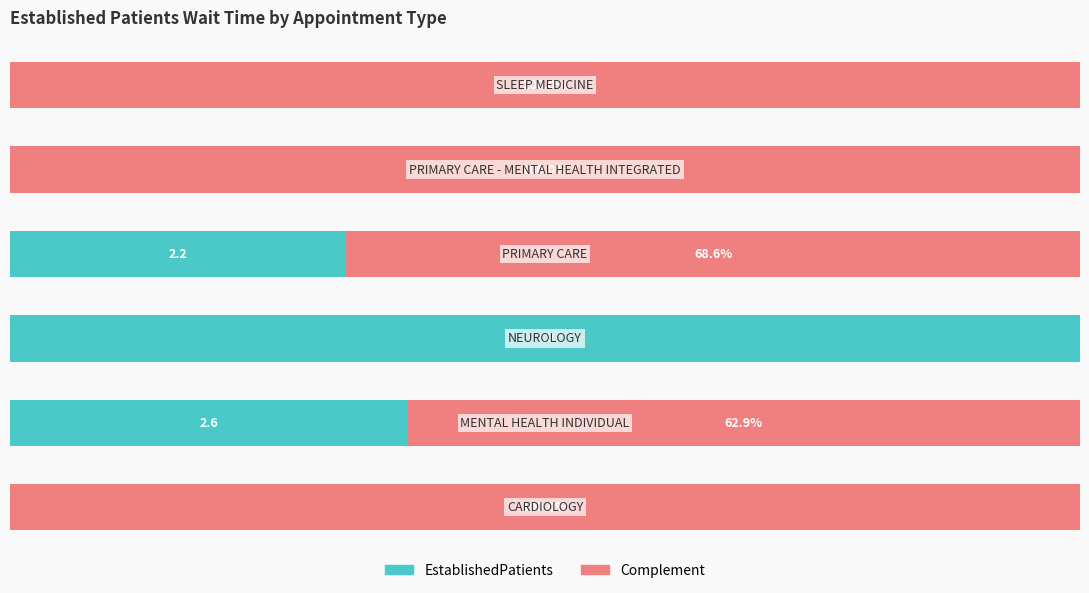

What are all the series names shown in the legend?

EstablishedPatients, Complement